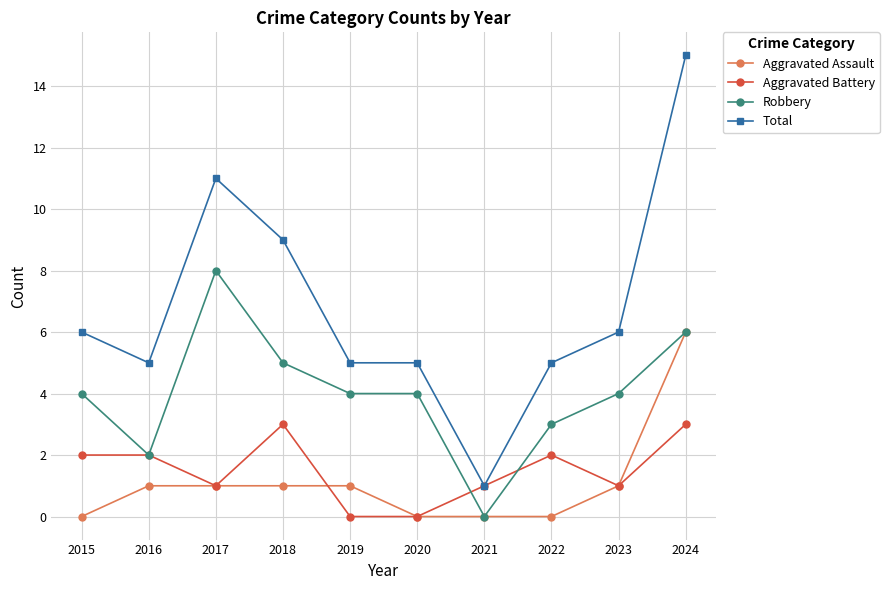

True or false: Robbery has more than 2 interior local peaks.

False